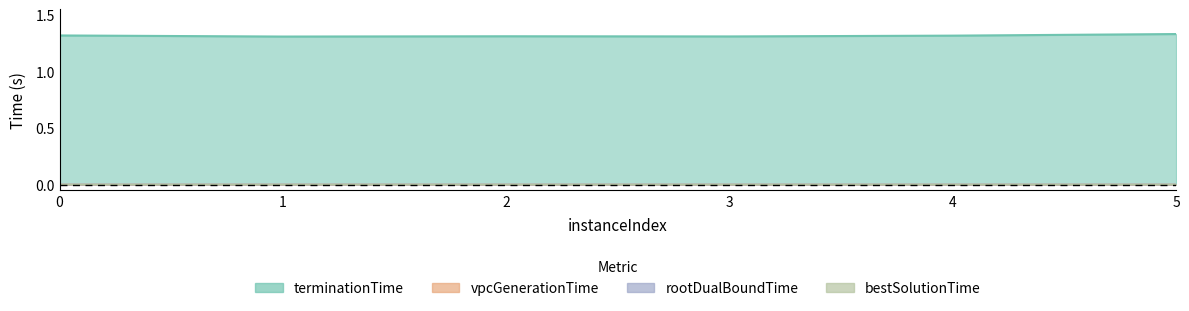

How many lines are shown in the chart?

4